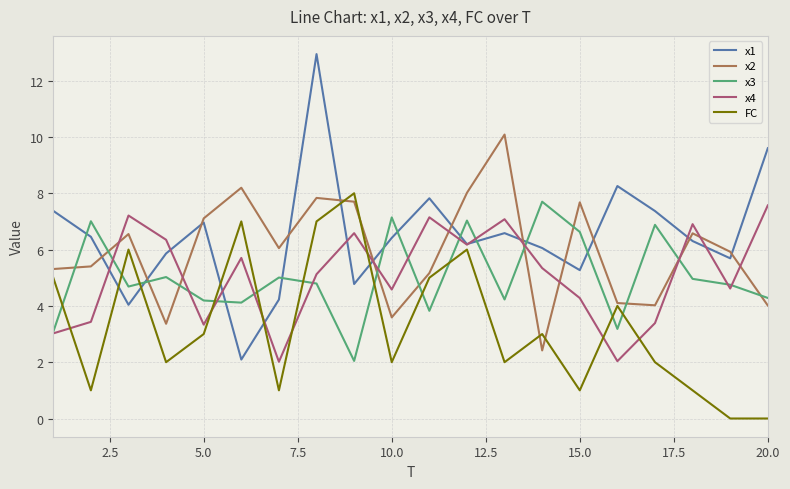

Which series has the largest range (max minus min)?

x1